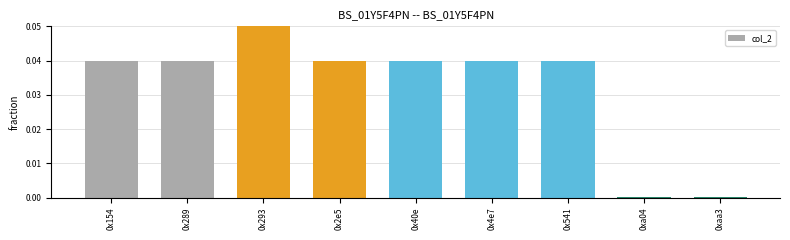

What is the sum of all values?

0.3